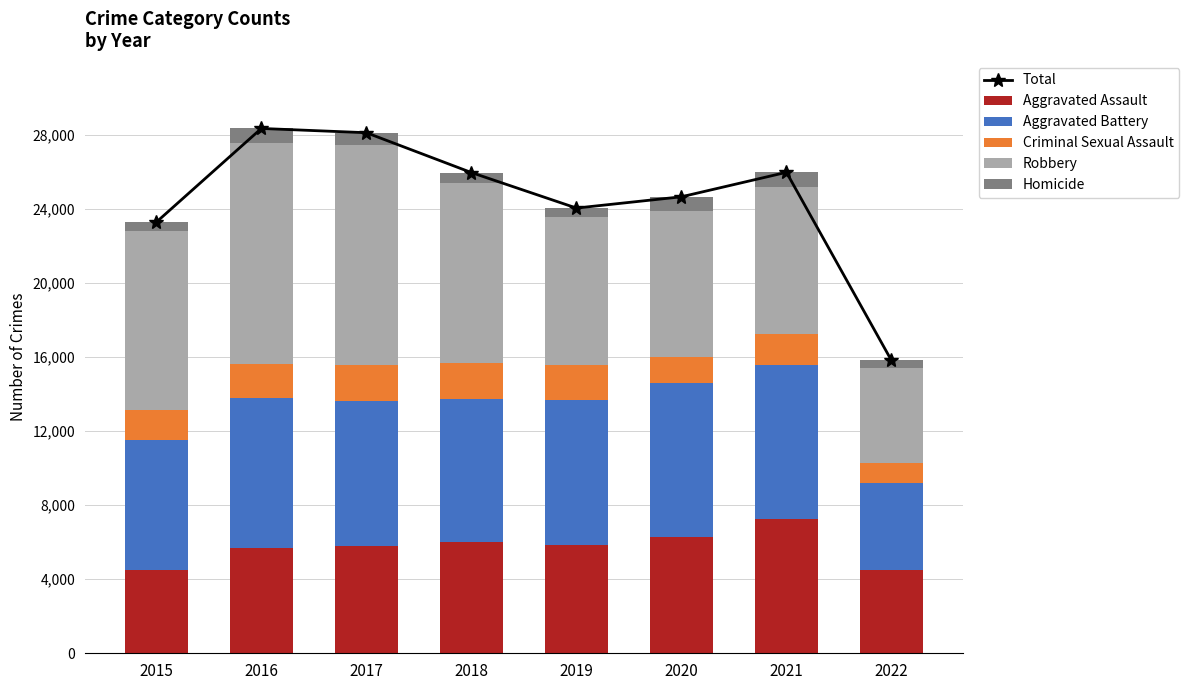

What is the value of the Robbery bar at the 3rd from the left?

11880